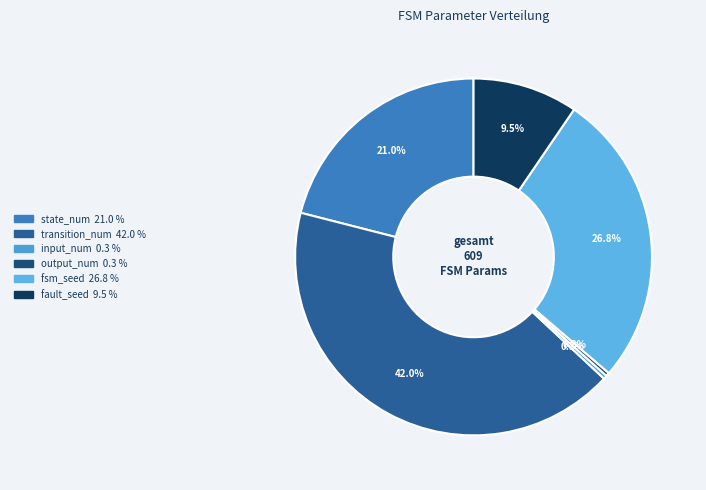

The state_num slice represents 21% of the pie. True or false?

True